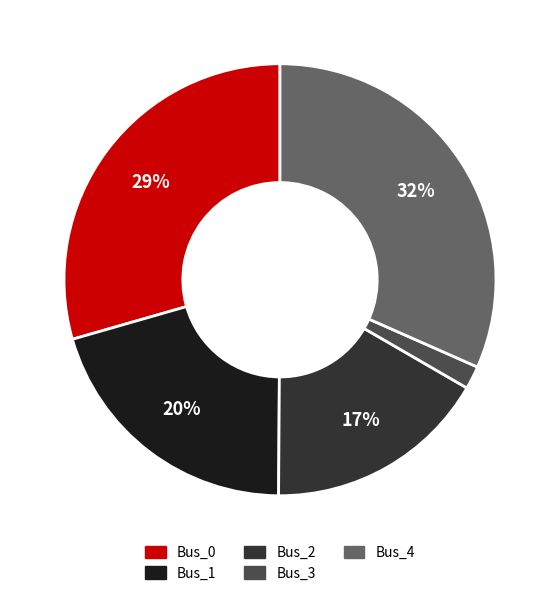

True or false: Bus_1 accounts for 20% of the total.

True